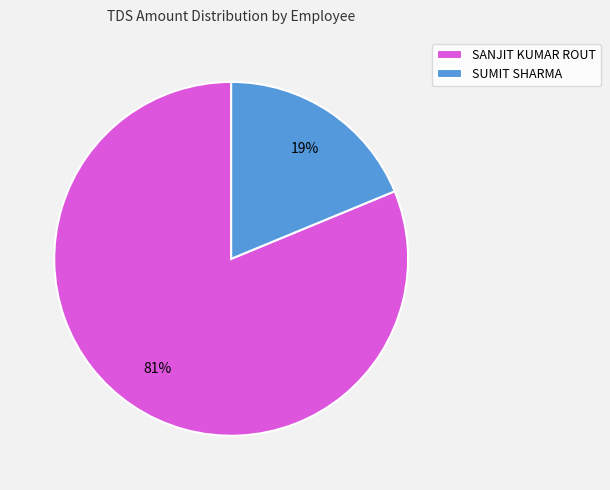

What percentage is the SANJIT KUMAR ROUT slice, to the nearest percent?

81%